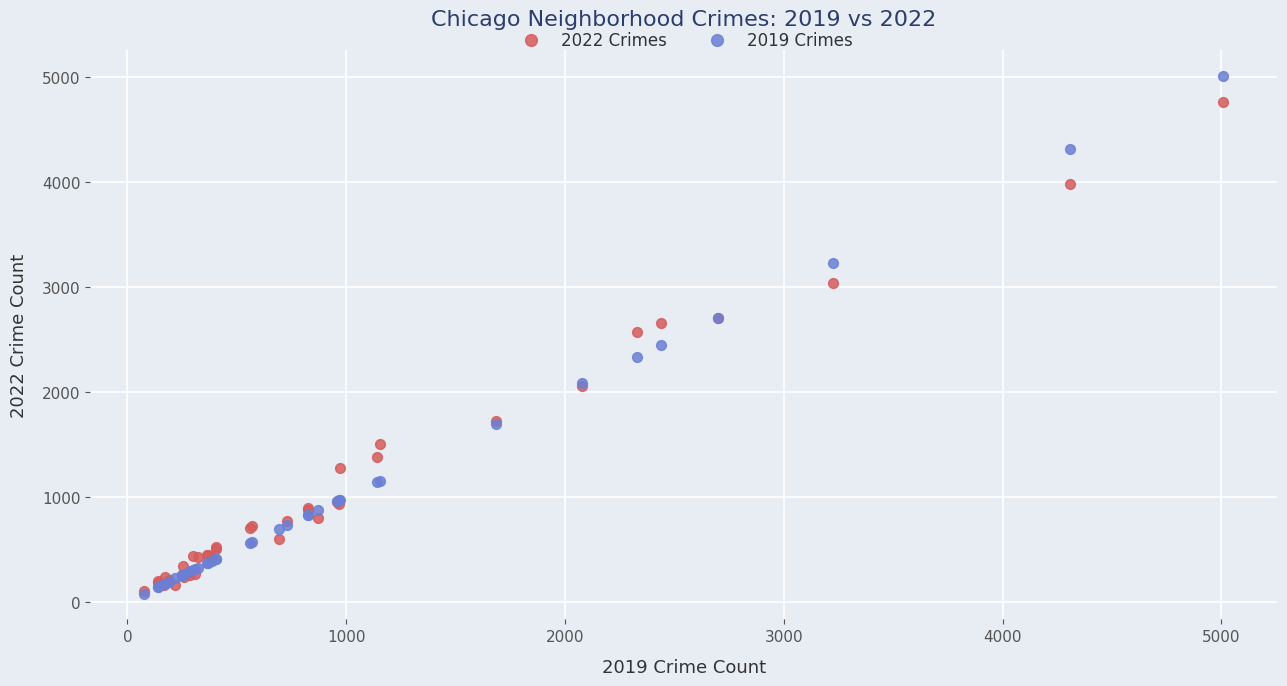

What are all the series names shown in the legend?

2022 Crimes, 2019 Crimes